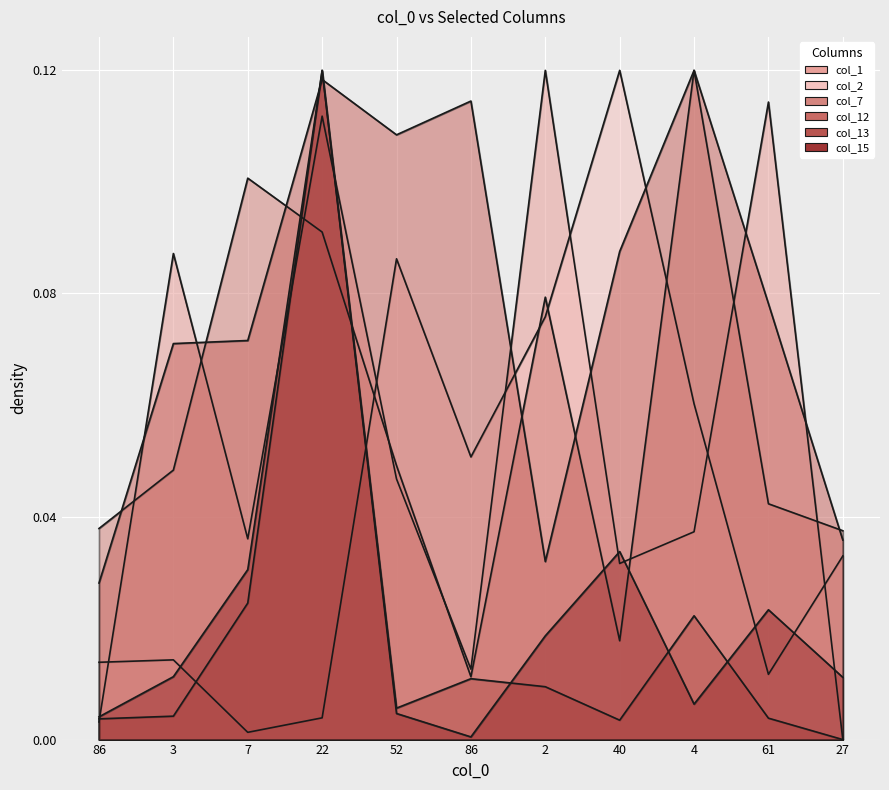

At which label does col_7 reach its peak?

4